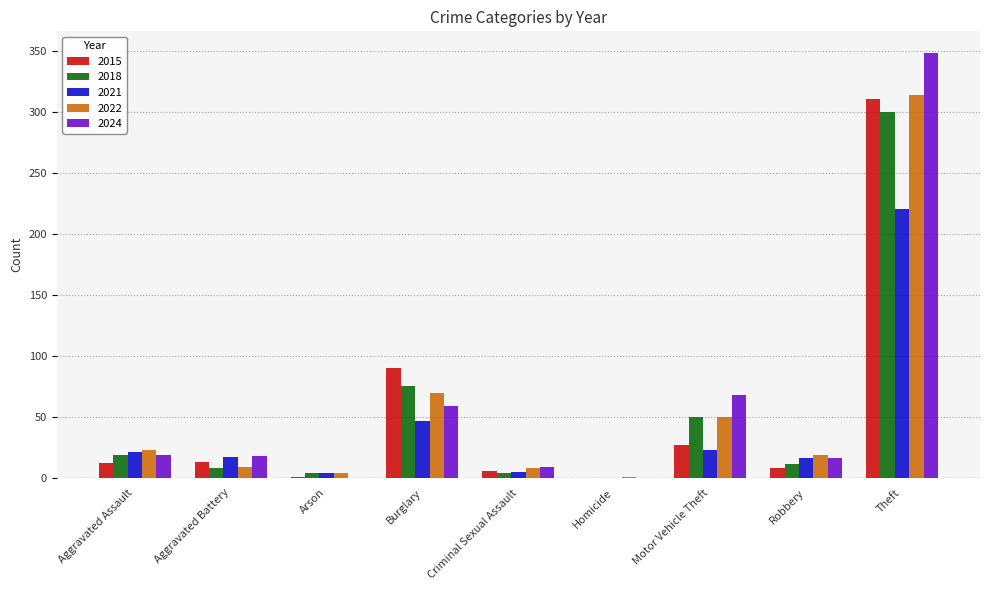

Which series changed the most between Arson and Theft?

2024